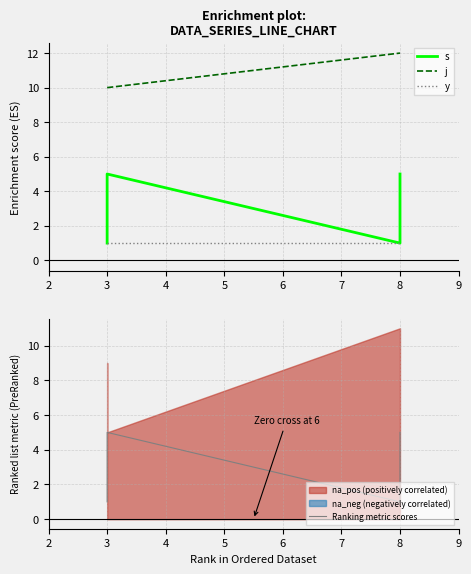

Rank the series by their maximum value, from lowest to highest.

y, s, Ranking metric scores, j